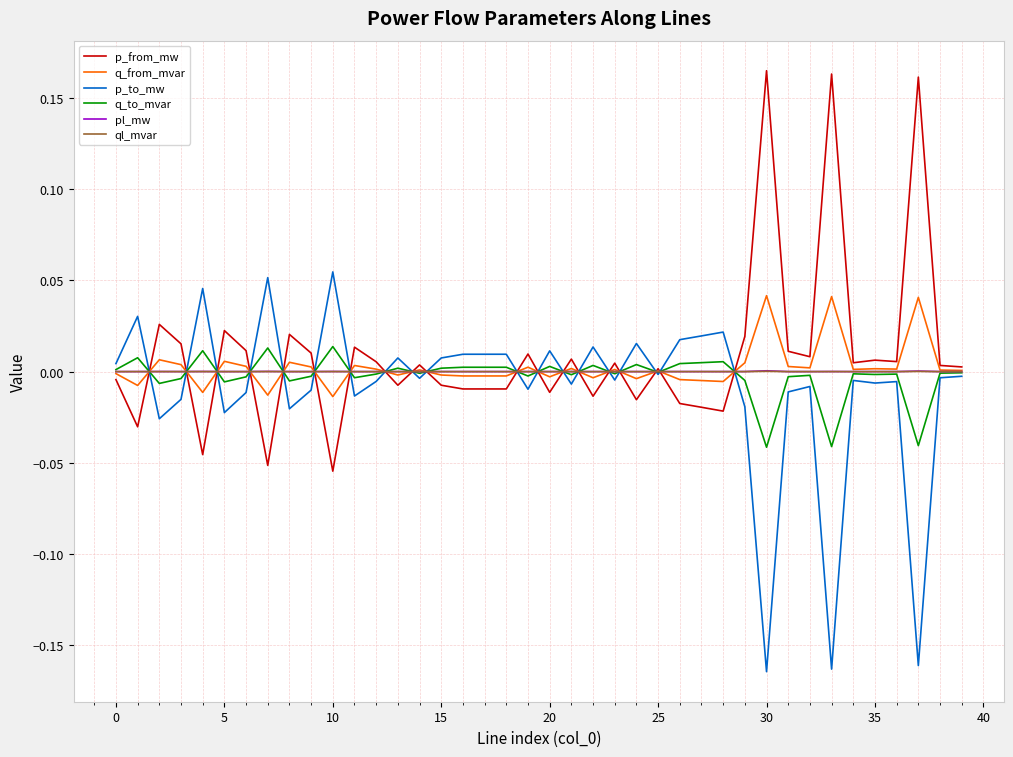

Is this an area chart (filled region under the line)?

No